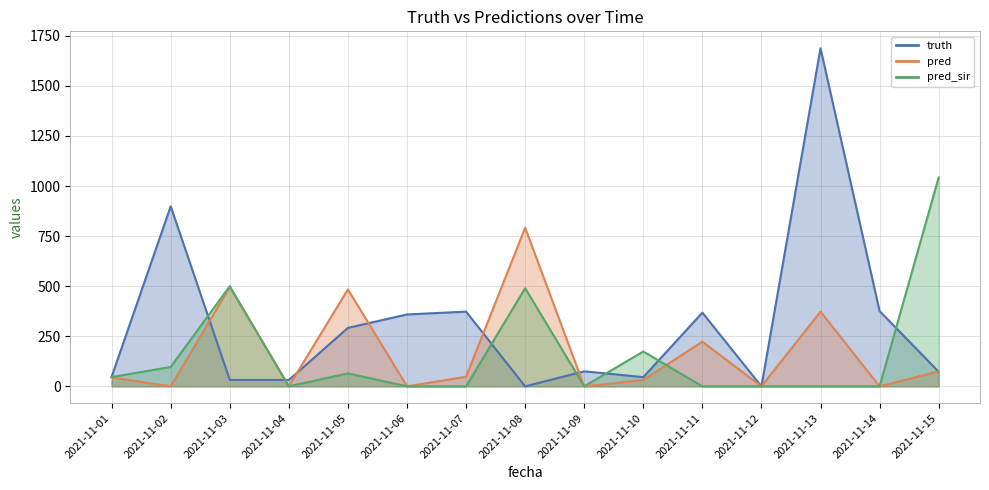

Which series has the widest spread of values?

truth